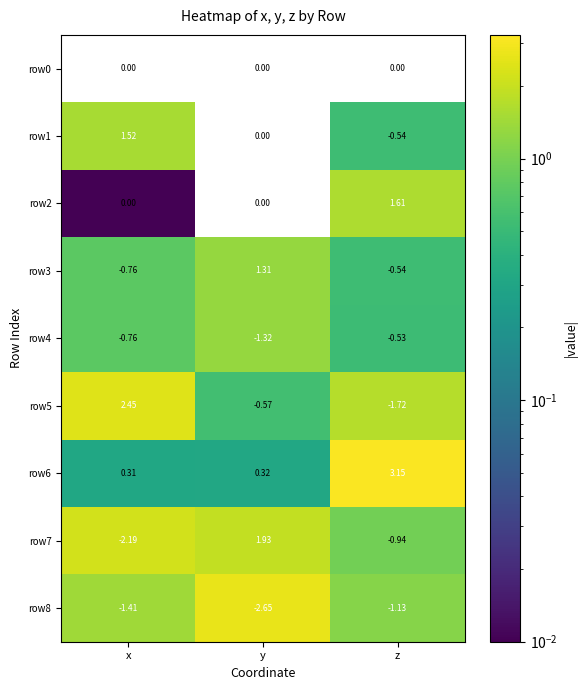

At which label does row3 first exceed 0?

y